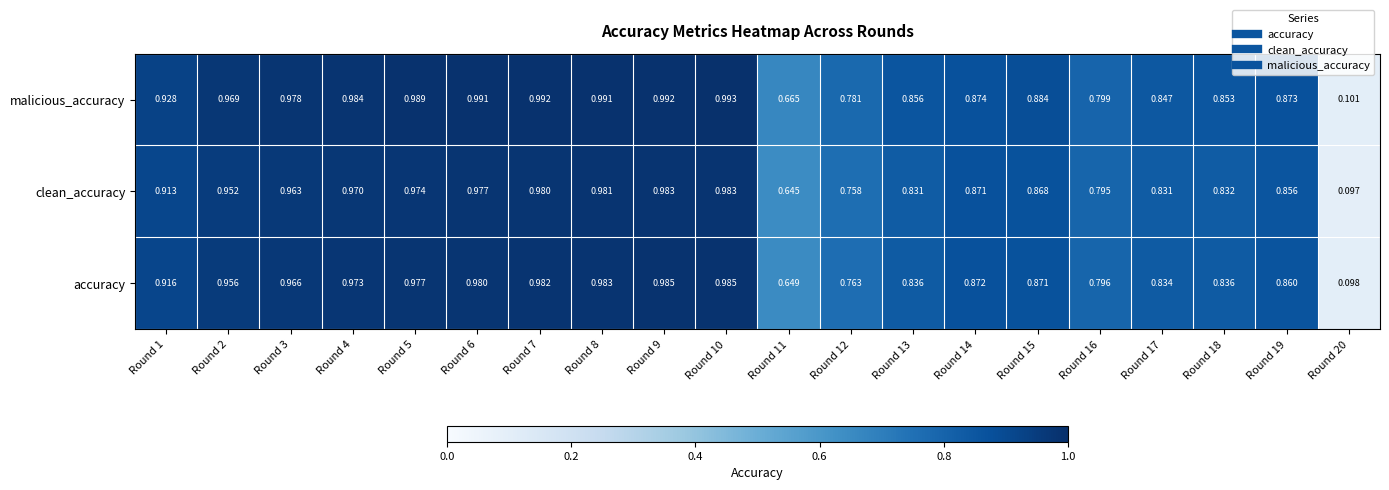

At which category is the sum across all series the highest?

Round 10